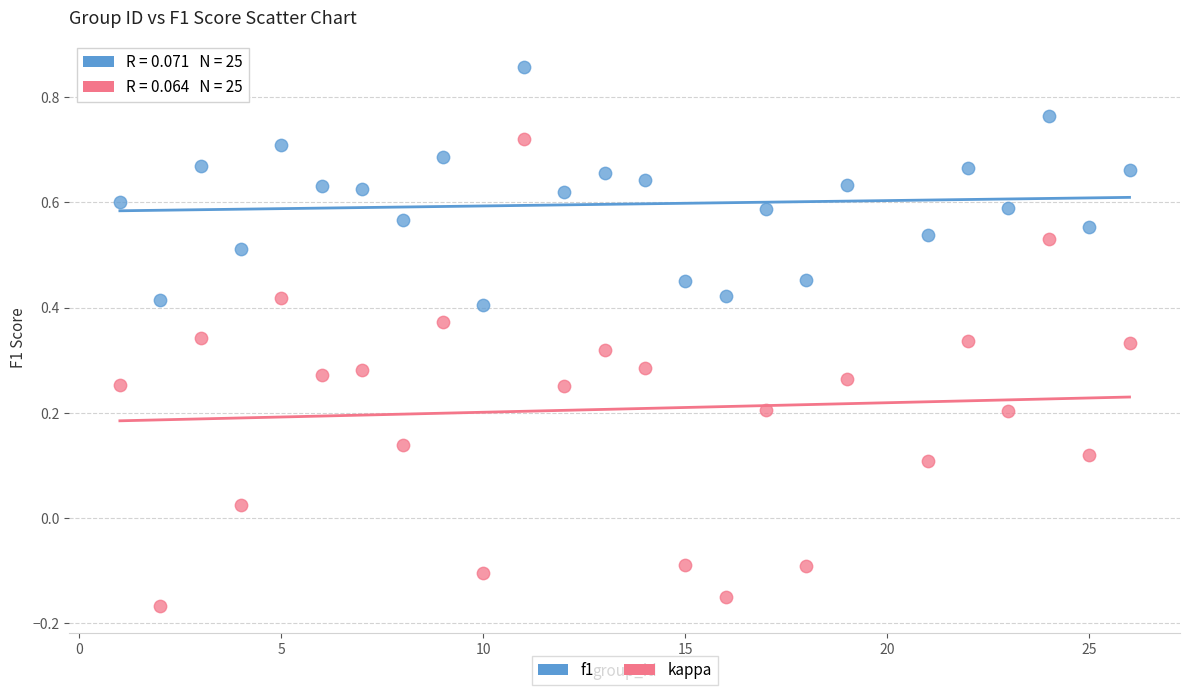

Which series reaches the minimum Y coordinate?

kappa